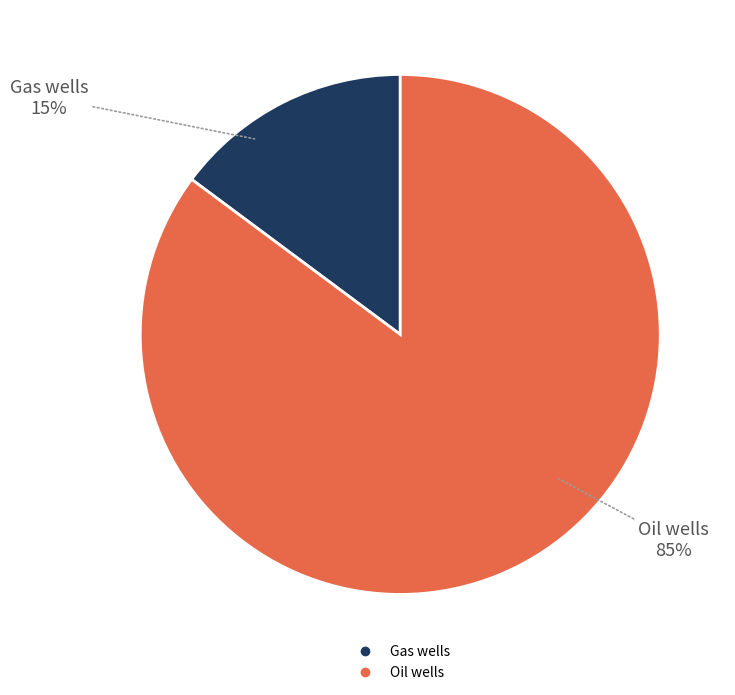

Which has a higher value, Oil wells or Gas wells?

Oil wells